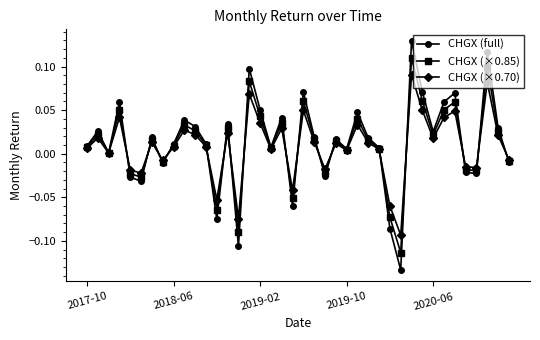

How many lines are shown in the chart?

3